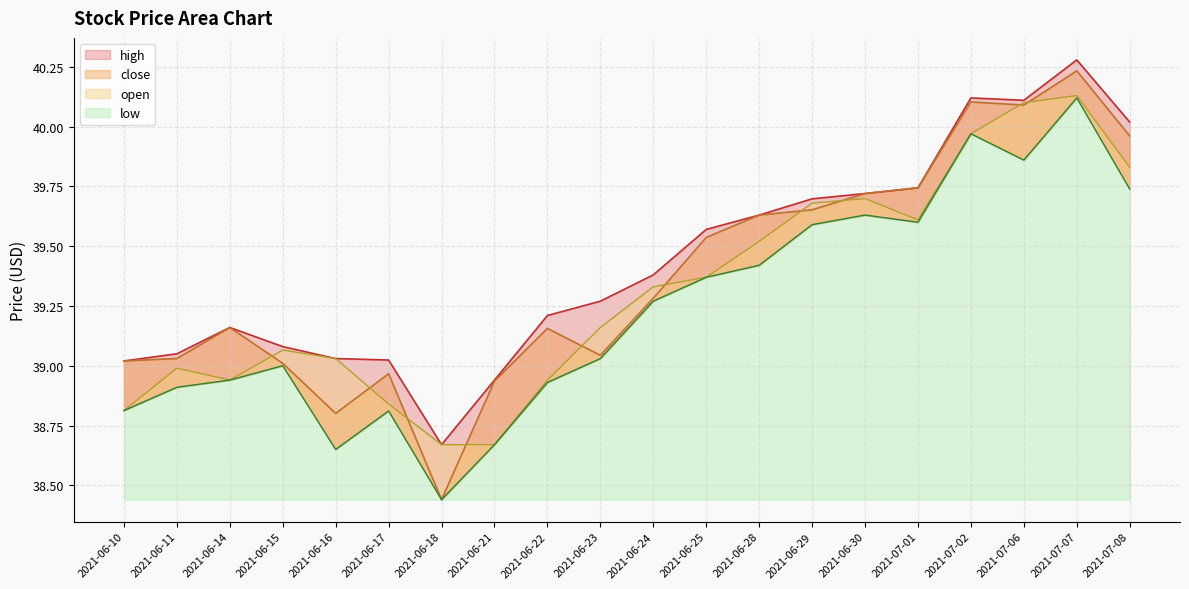

What value does the low series have at 2021-06-11?

38.9